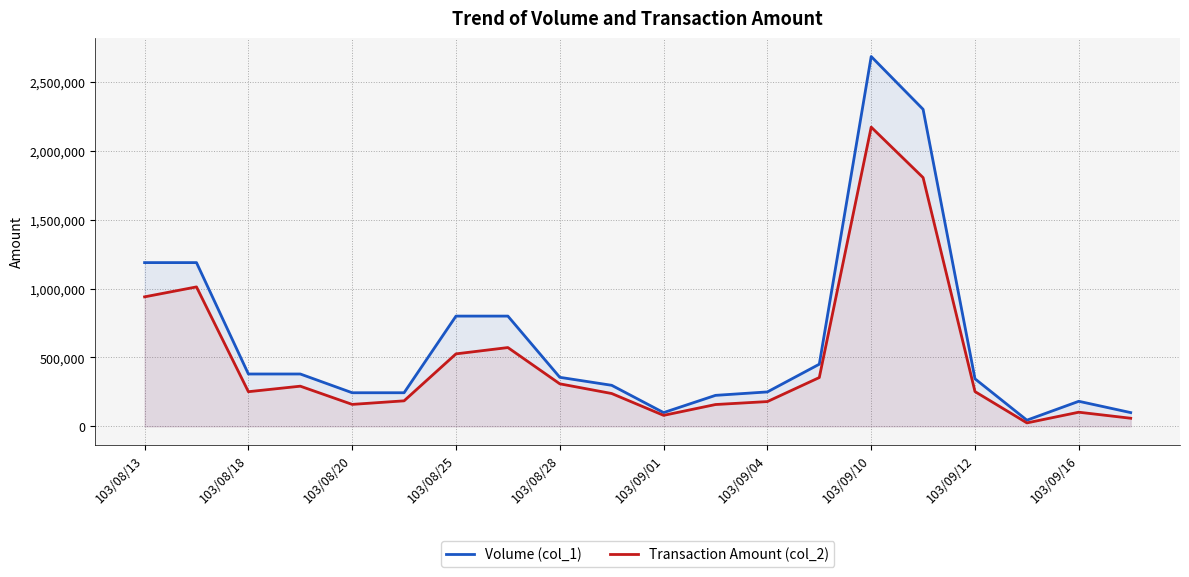

At which category does Transaction Amount (col_2) reach its first local valley?

103/08/18